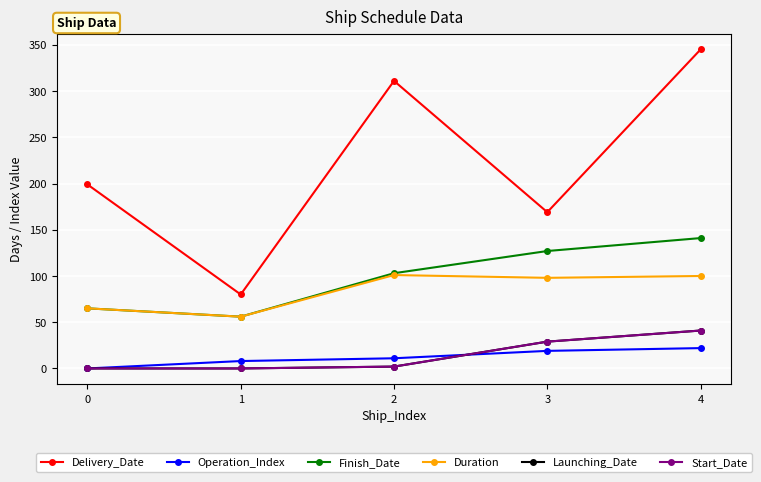

What is the value of the Delivery_Date point at the 2nd from the left?

80